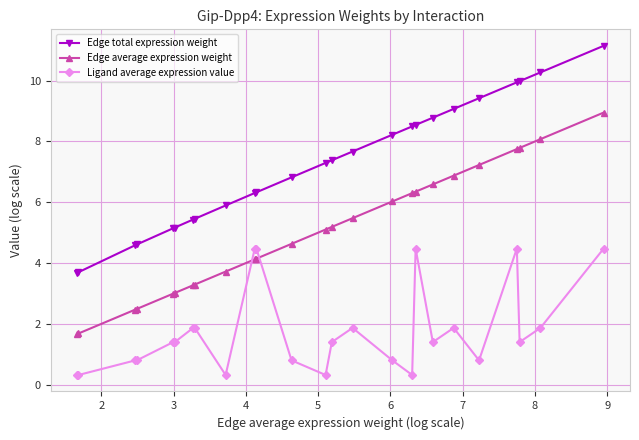

Which series has the largest range (max minus min)?

Edge total expression weight